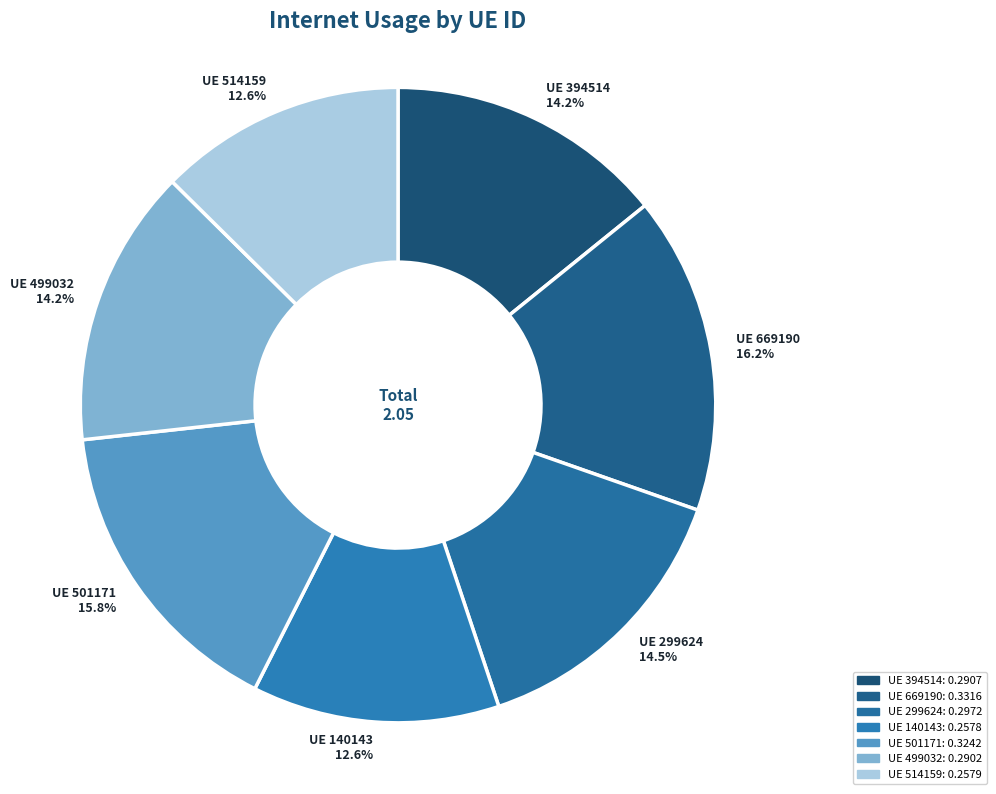

How many segments does this pie chart have?

7